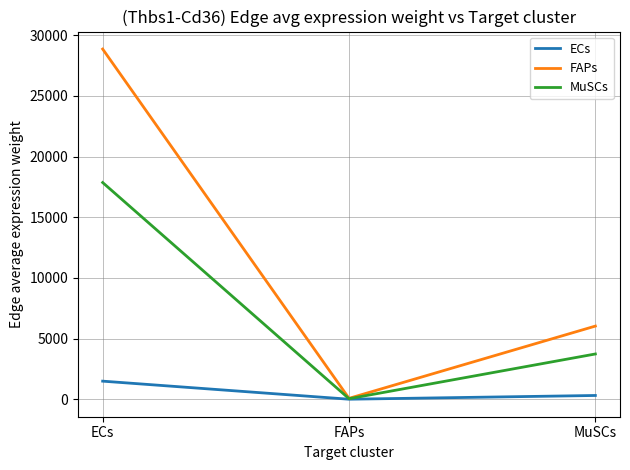

True or false: MuSCs has a value of 1726.3 at MuSCs.

False